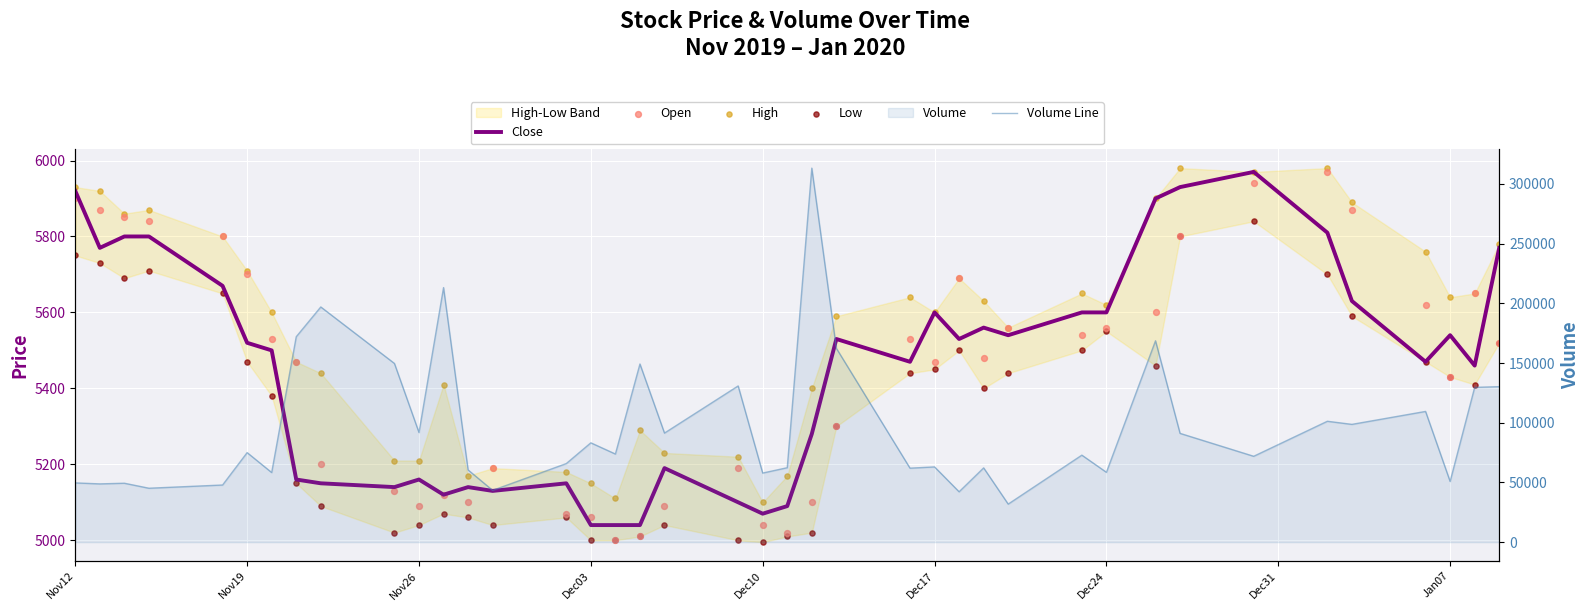

Which series contains the lowest Y value?

Low